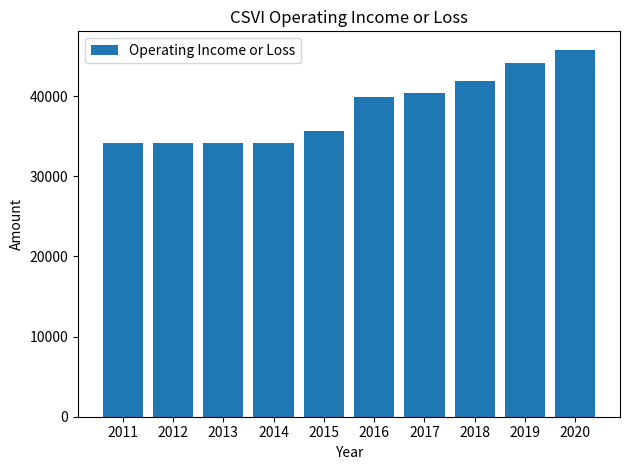

What is the approximate value at 2015?

35700